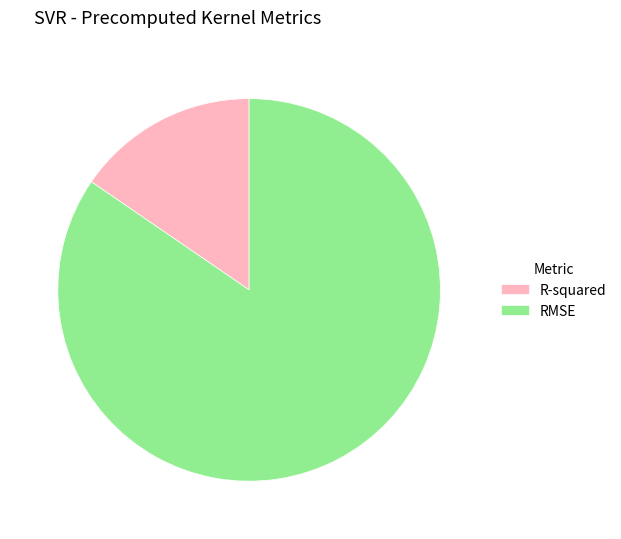

Which has a higher value, R-squared or RMSE?

RMSE